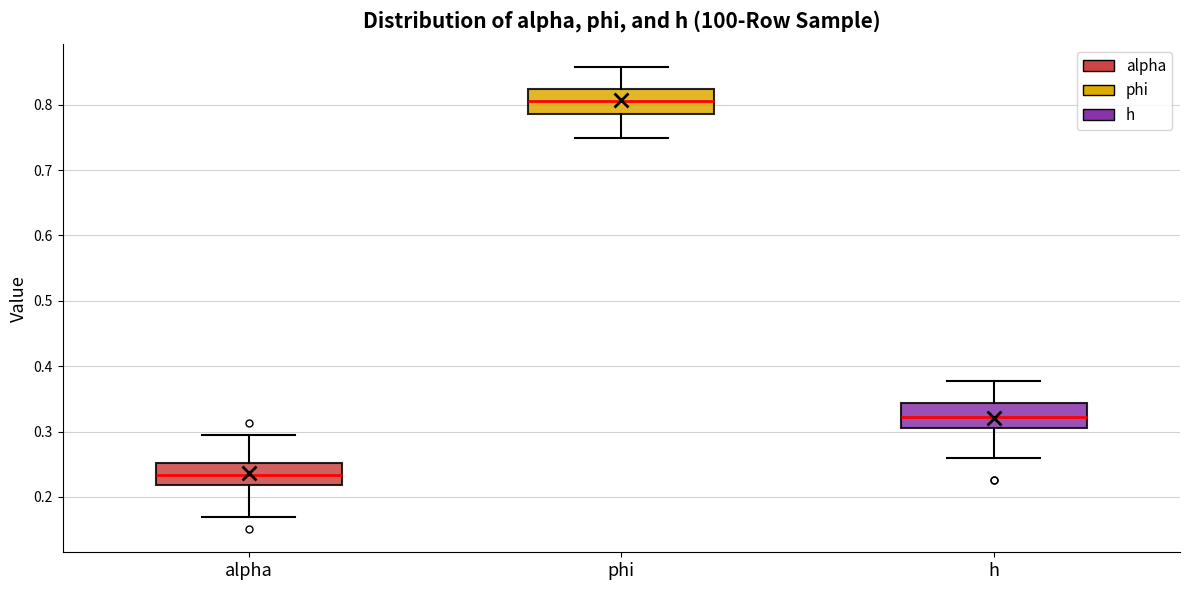

Where does the median line of the box for phi sit on the y-axis? The values are not printed on the chart, so give them approximately, as read against the axis.

0.81